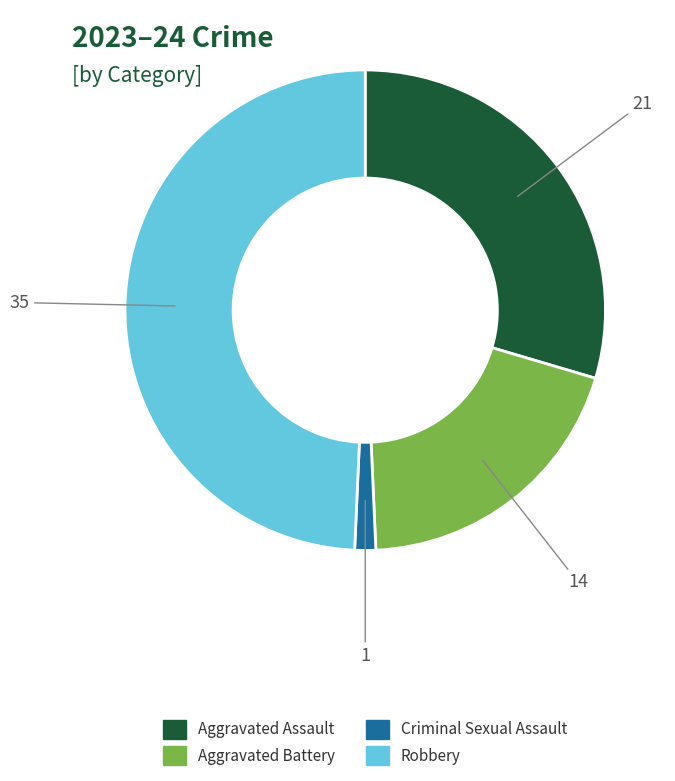

Is there any slice that represents more than half of the pie?

No